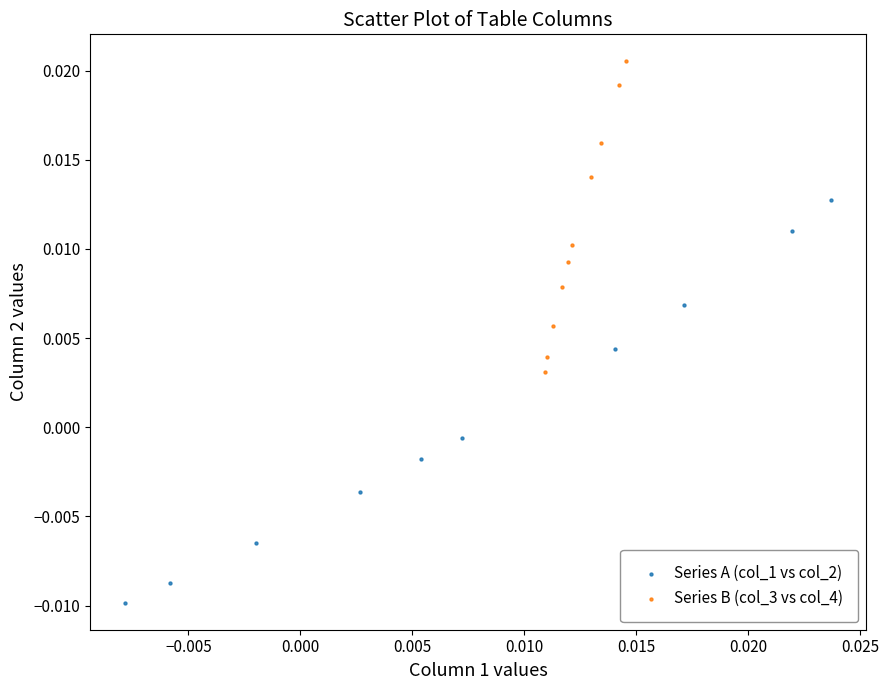

Which series has the largest Y range (max minus min)?

Series A (col_1 vs col_2)